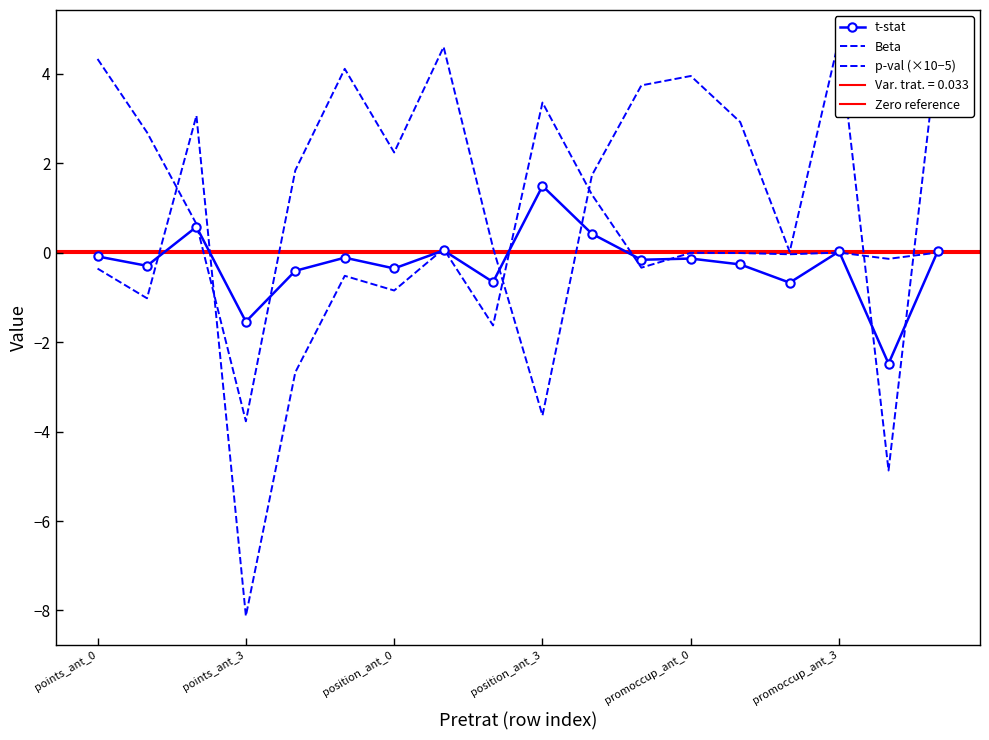

What is the total value across all series at points_ant_2?

4.3